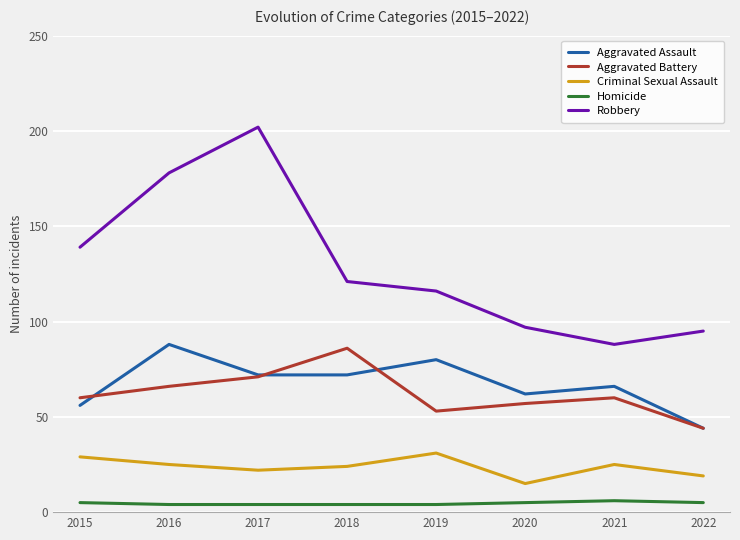

The Aggravated Battery series shows 53 at 2019. True or false?

True